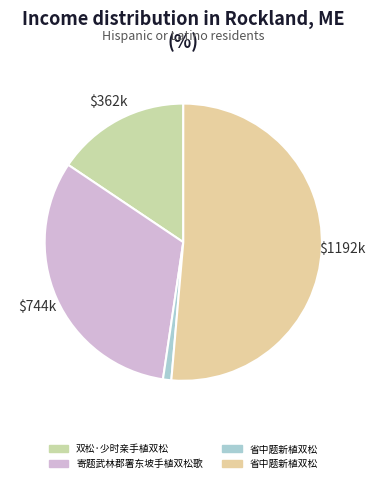

How many slices are in this pie chart?

4